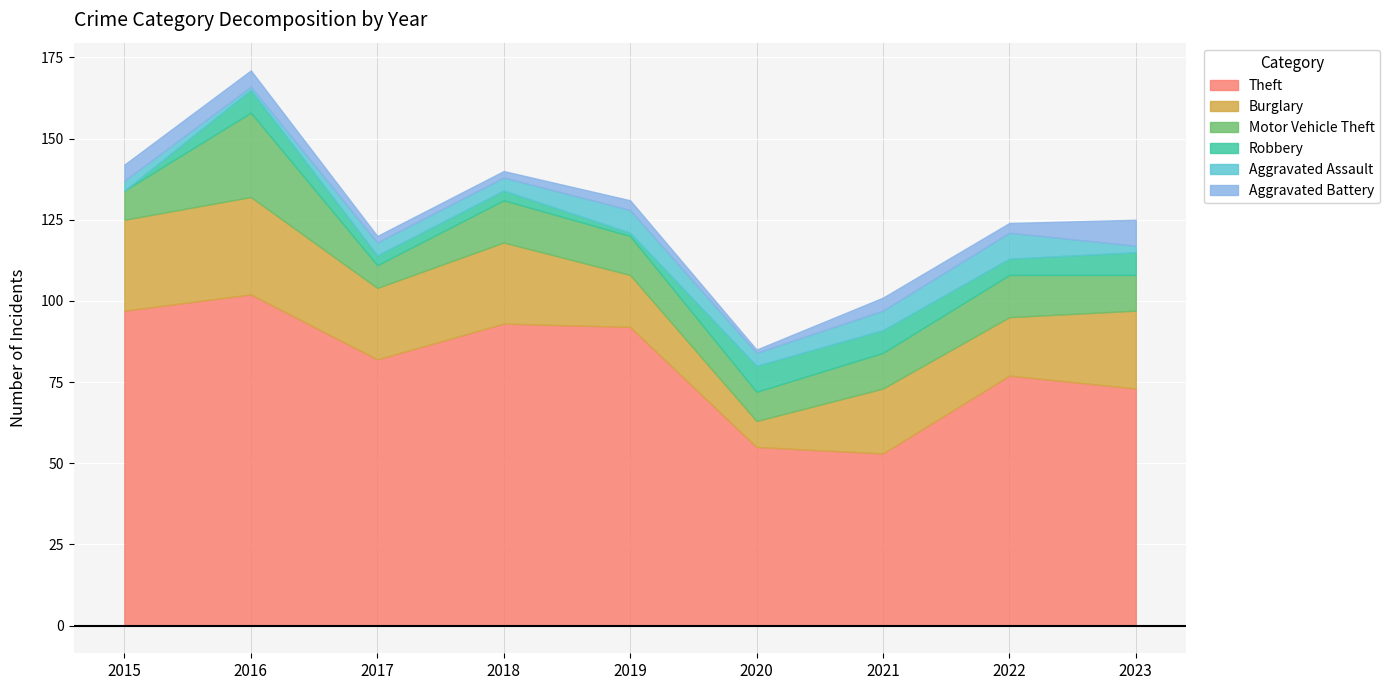

Between 2020 and 2021, which is larger?

2020